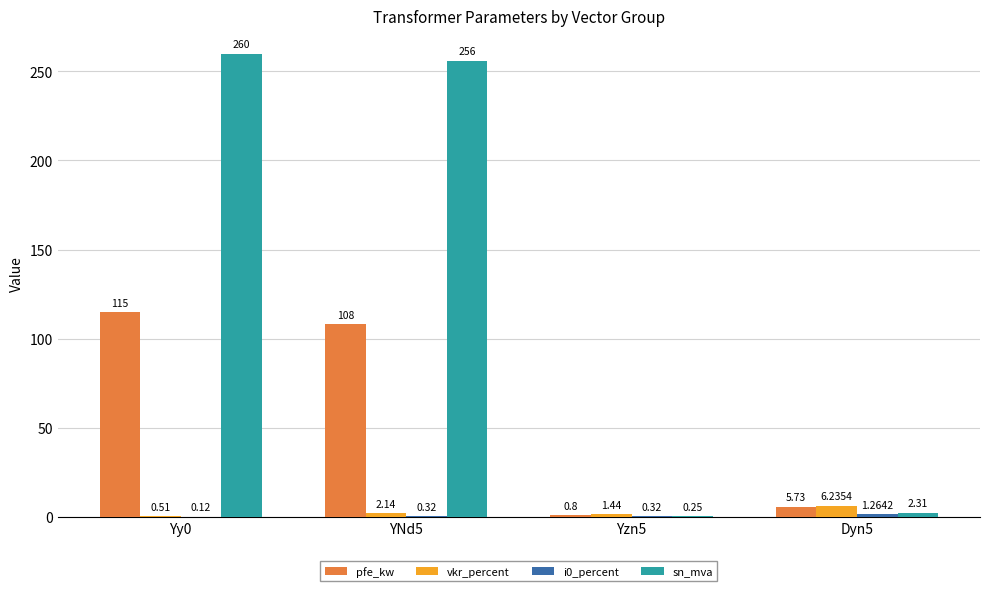

What is the total value across all series at Yy0?

375.6